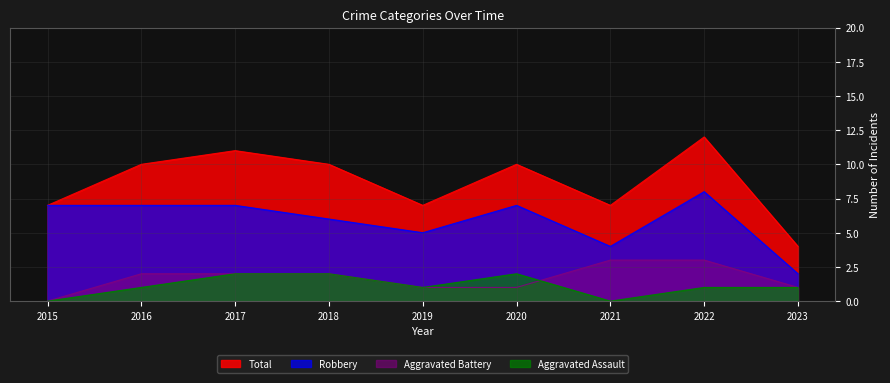

Which category has the highest value in the Total series?

2022